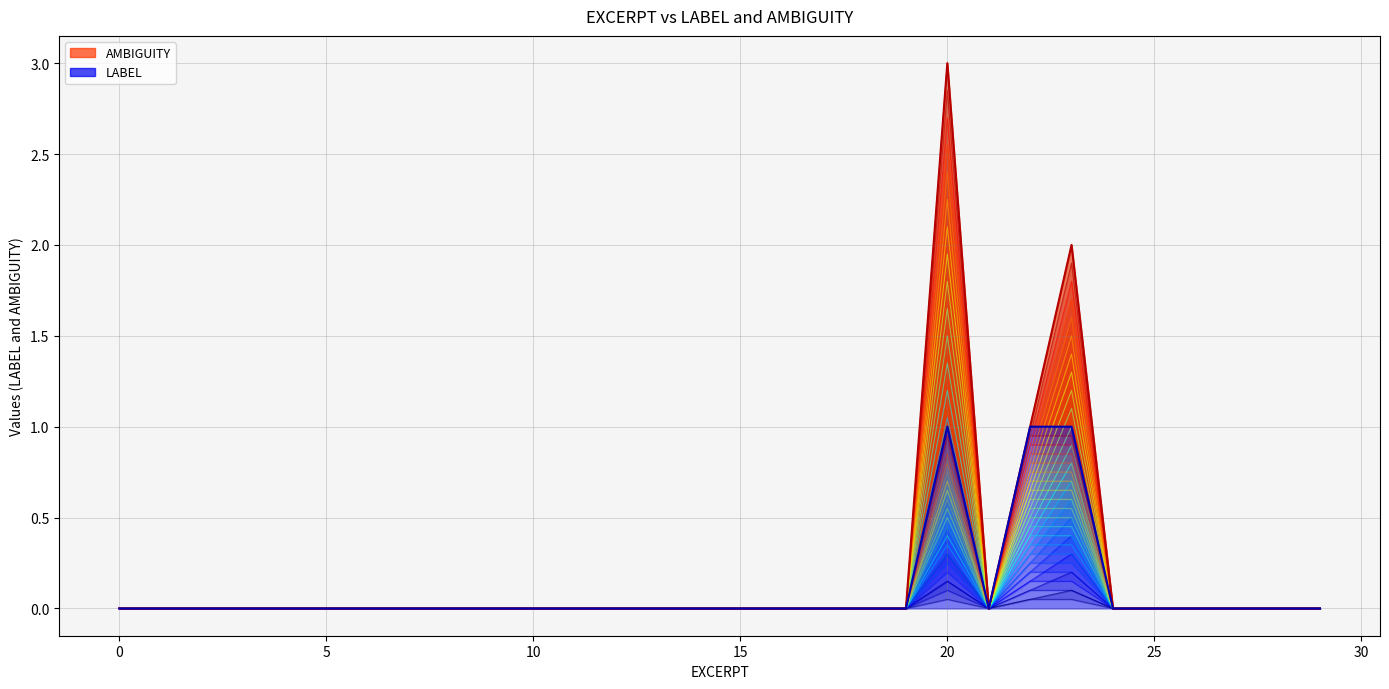

The LABEL series shows 0.0 at 27.0. True or false?

True